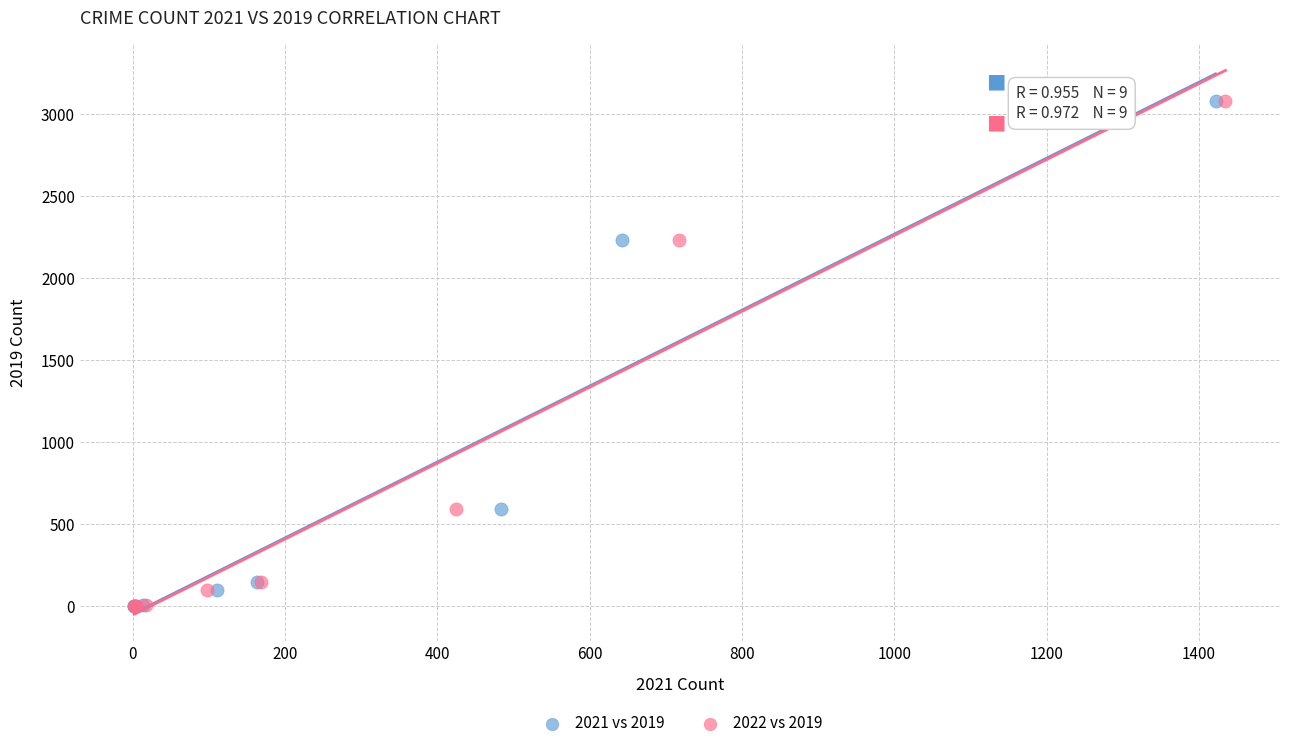

What are all the series names shown in the legend?

2021 vs 2019, 2022 vs 2019